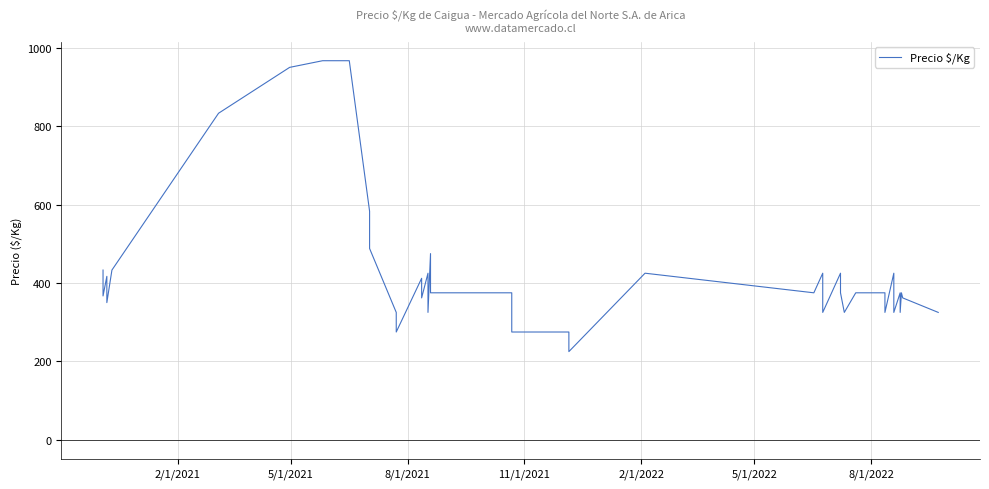

How many lines are shown in the chart?

1